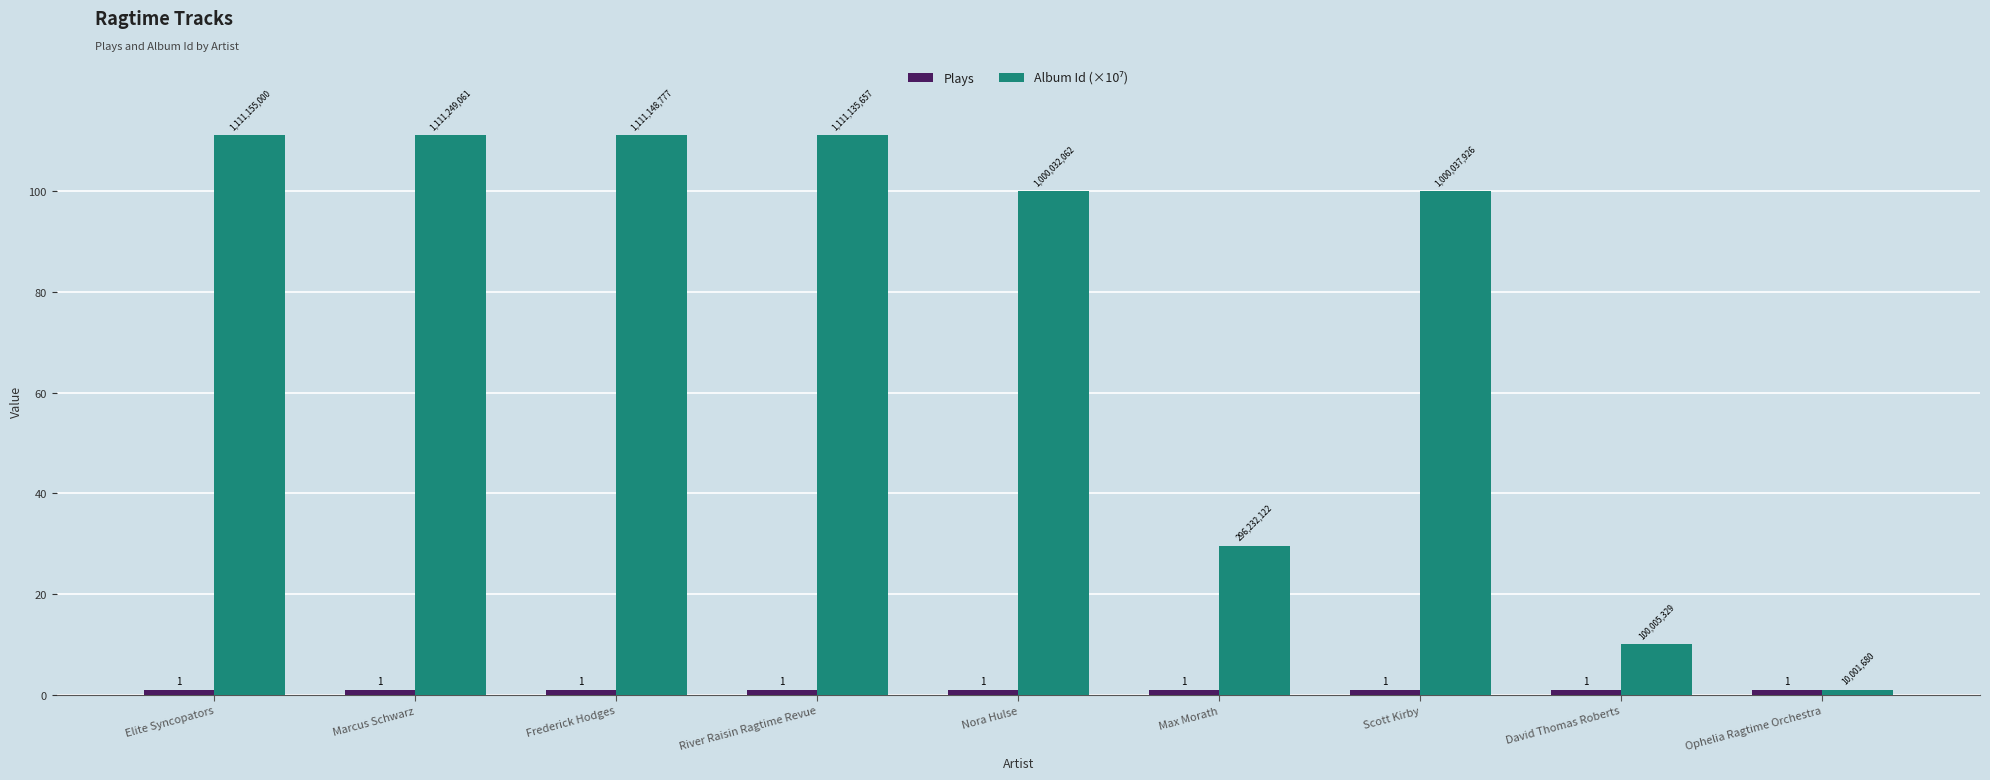

What is the spread (max minus min) of values at David Thomas Roberts?

9.0